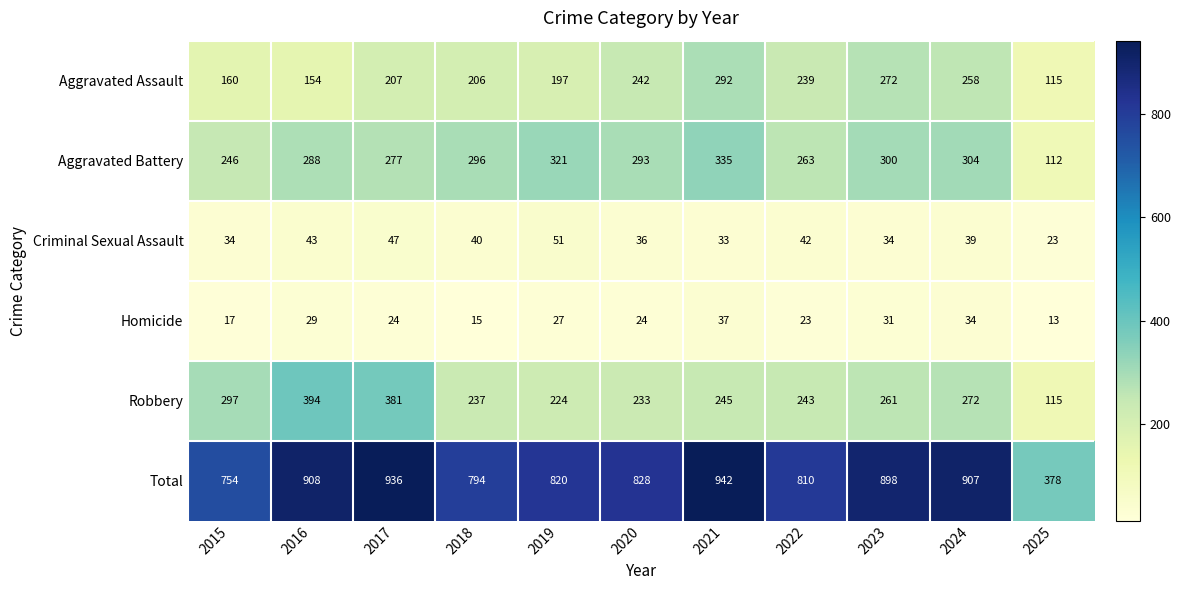

What is the spread (max minus min) of values at 2024?

873